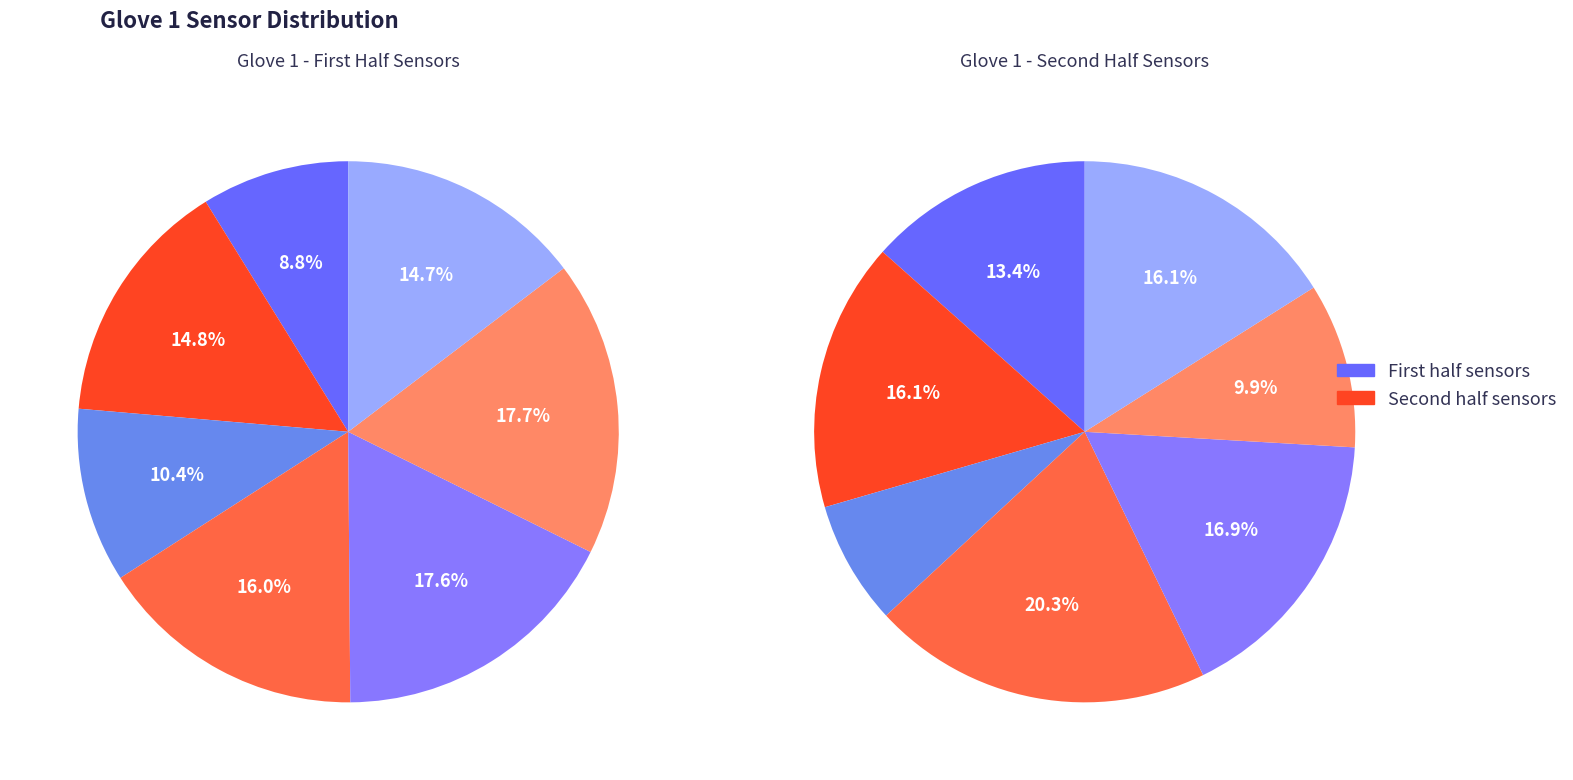

Combined, what portion of the pie is Thumb Far and Index Far?

13.9%